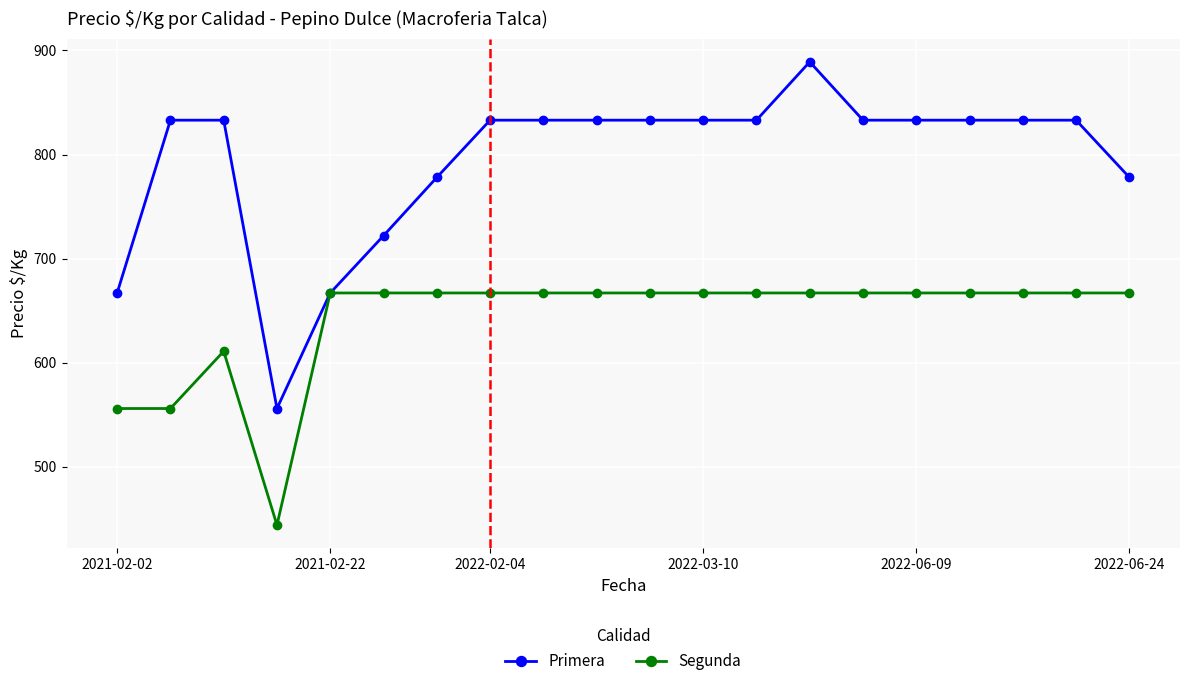

Which series has the largest range (max minus min)?

Primera